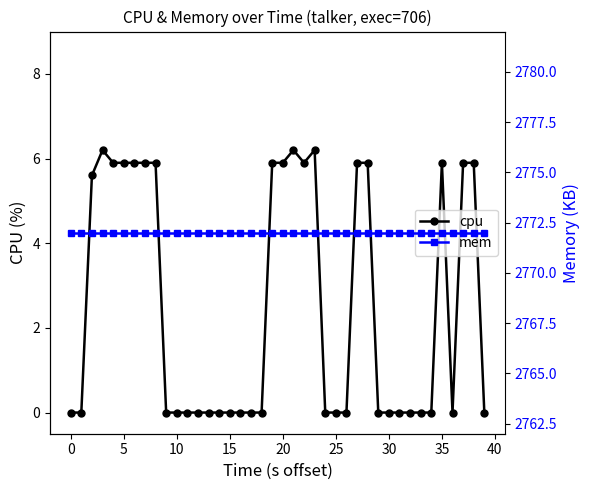

The mem series shows 2772.0 at 23. True or false?

True